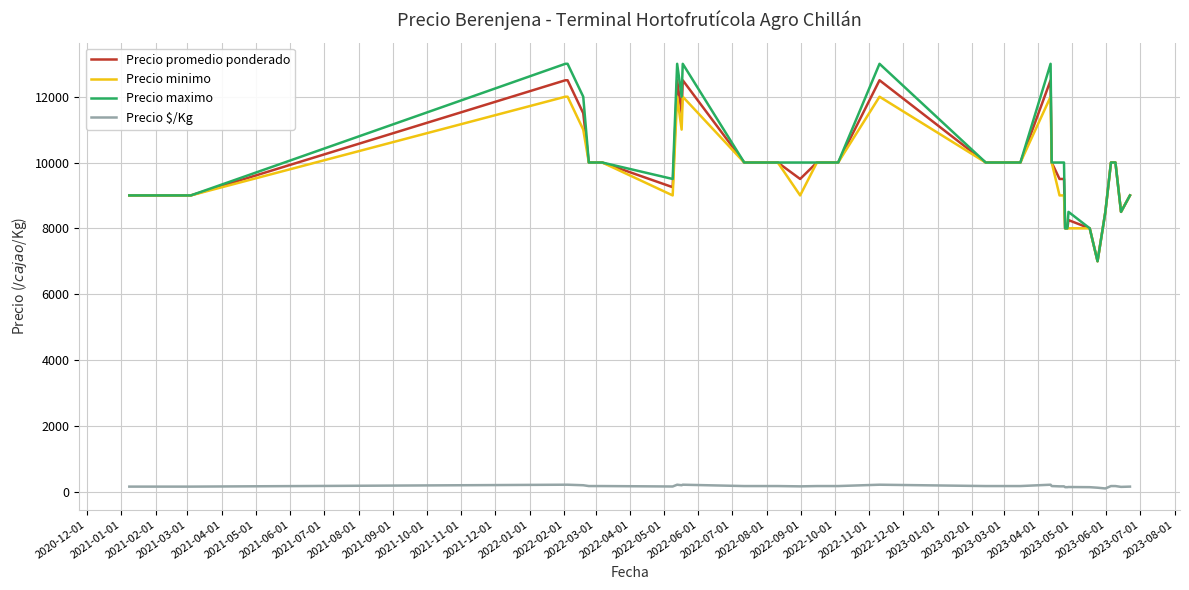

True or false: Precio $/Kg and Precio promedio ponderado intersect in this chart.

False